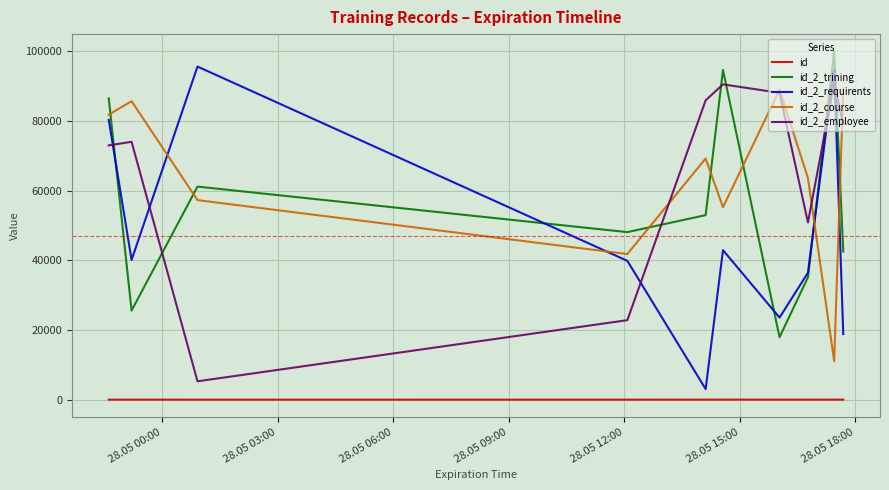

Which series ends up on top after the final intersection of id_2_employee and id_2_course?

id_2_course